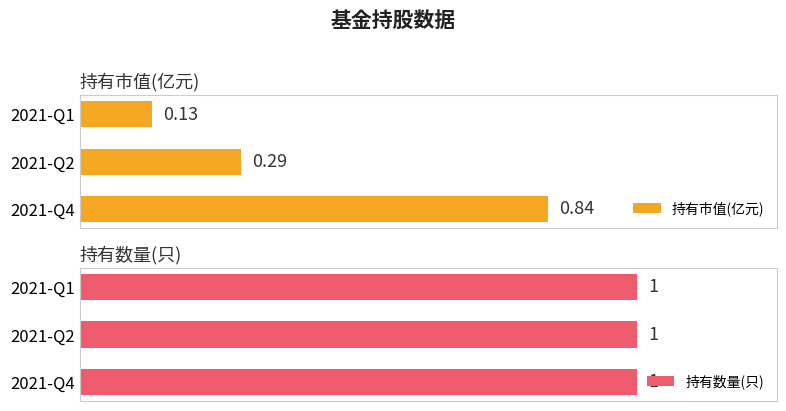

Rank the categories by 持有市值(亿元) value from lowest to highest.

2021-Q1, 2021-Q2, 2021-Q4